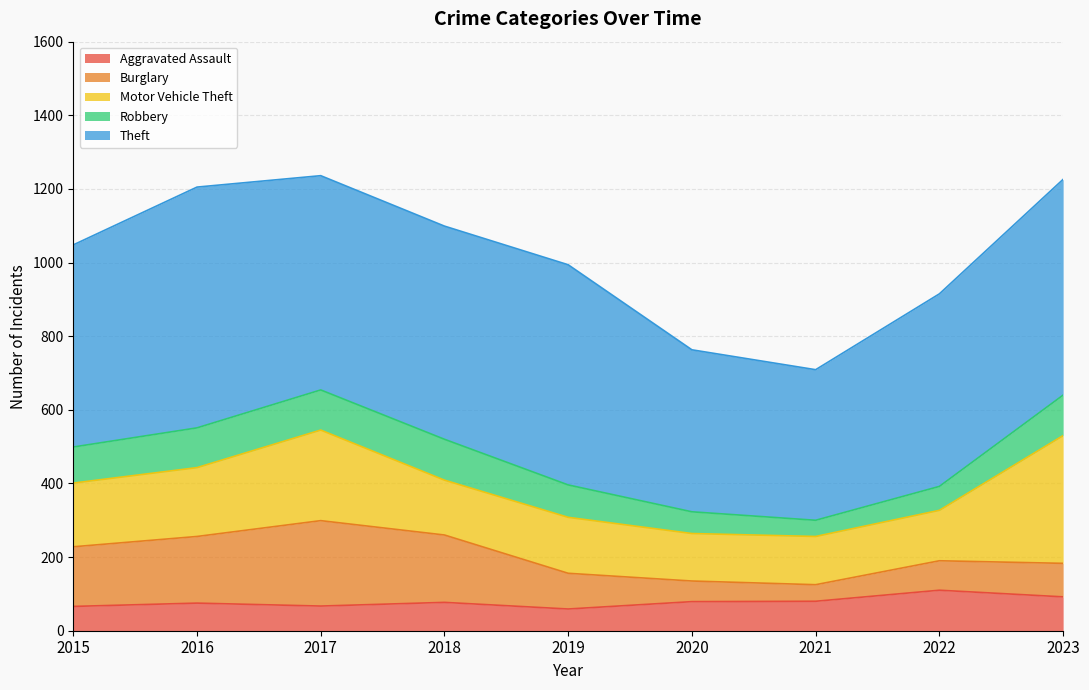

Count the number of categories in the chart.

9